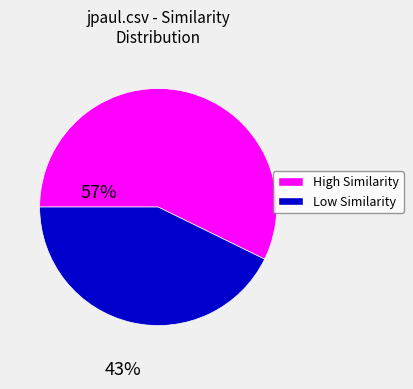

Is there a majority slice in this chart?

Yes